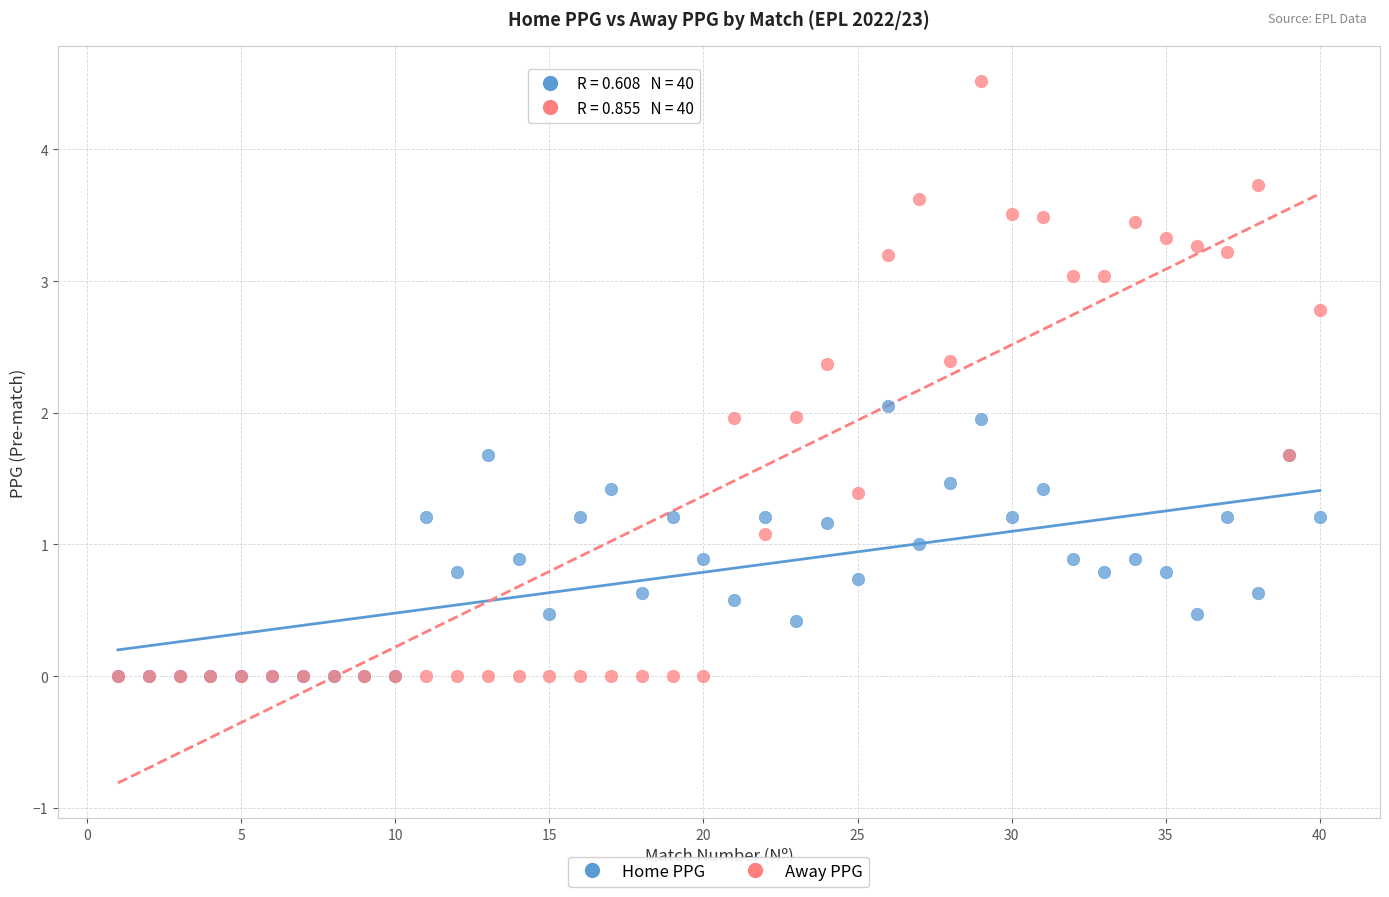

What are all the series names shown in the legend?

Home PPG, Away PPG